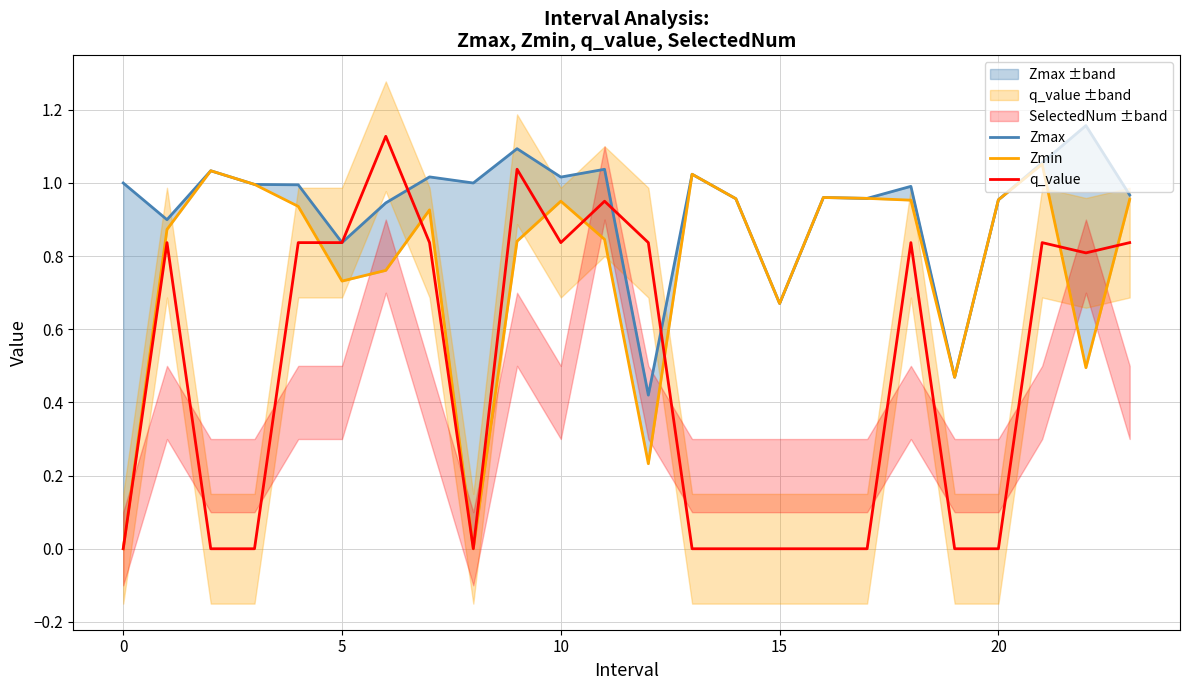

At 18, list the series in order from smallest to largest.

q_value, Zmin, Zmax